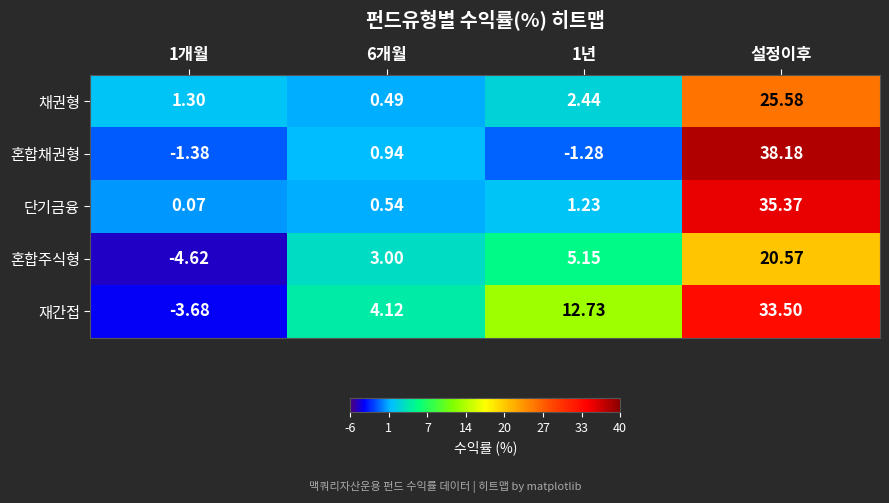

Is the value of 혼합주식형 at 1개월 greater than the value of 채권형 at 설정이후?

No